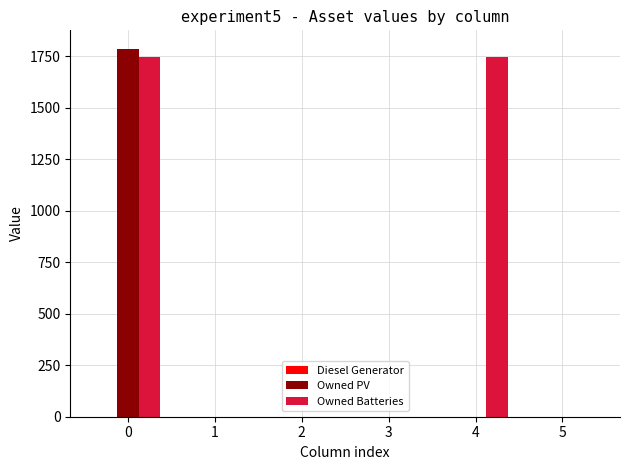

The value of Owned PV at 0 is 2508. True or false?

False